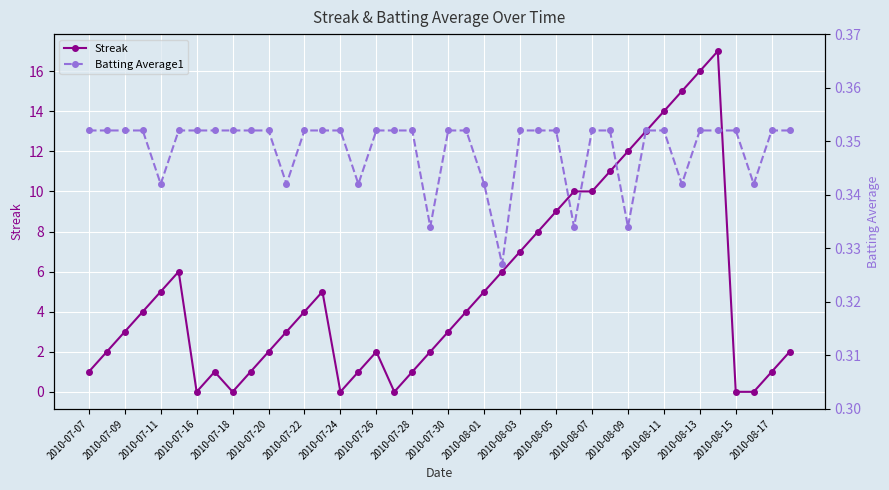

How many lines are shown in the chart?

2